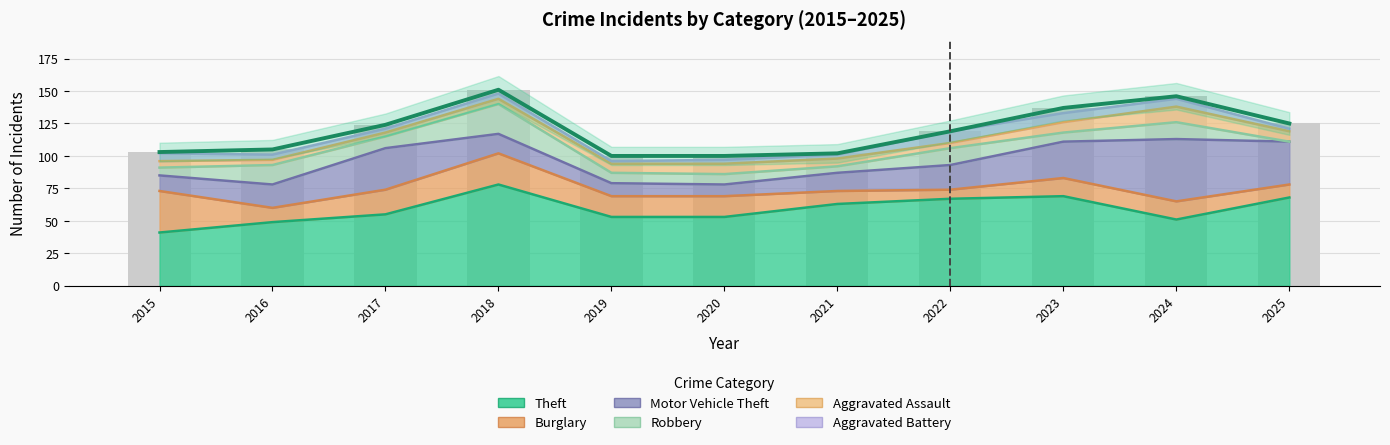

What is the approximate value of Aggravated Battery at 2021?

3